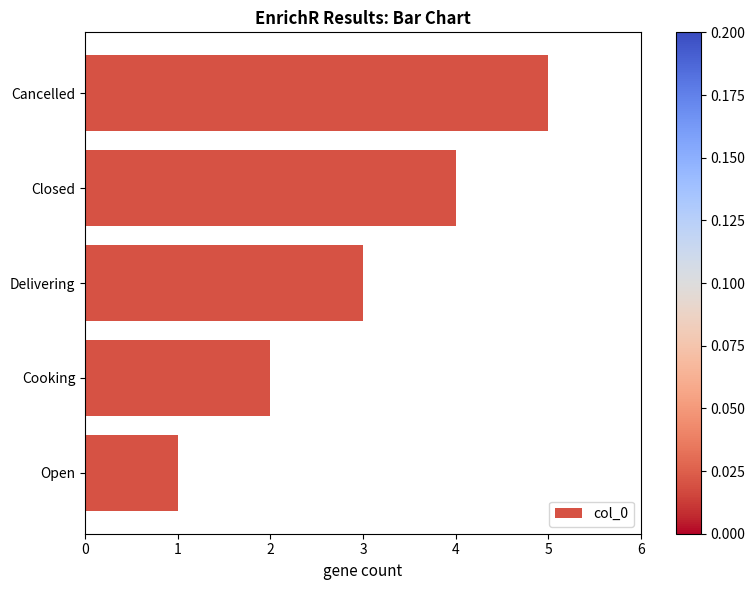

List the labels in order of value, smallest first.

Open, Cooking, Delivering, Closed, Cancelled